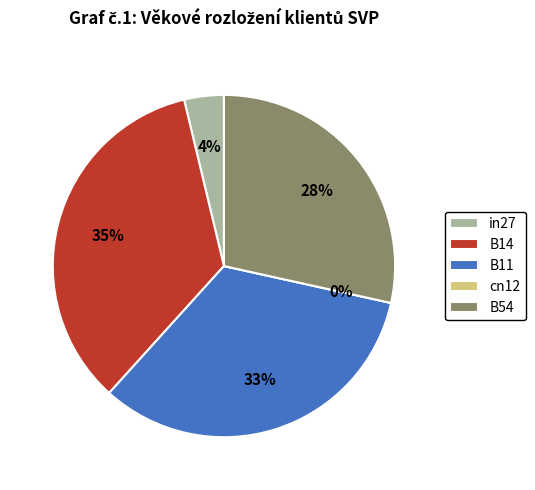

Which category has the biggest portion of the pie?

B14